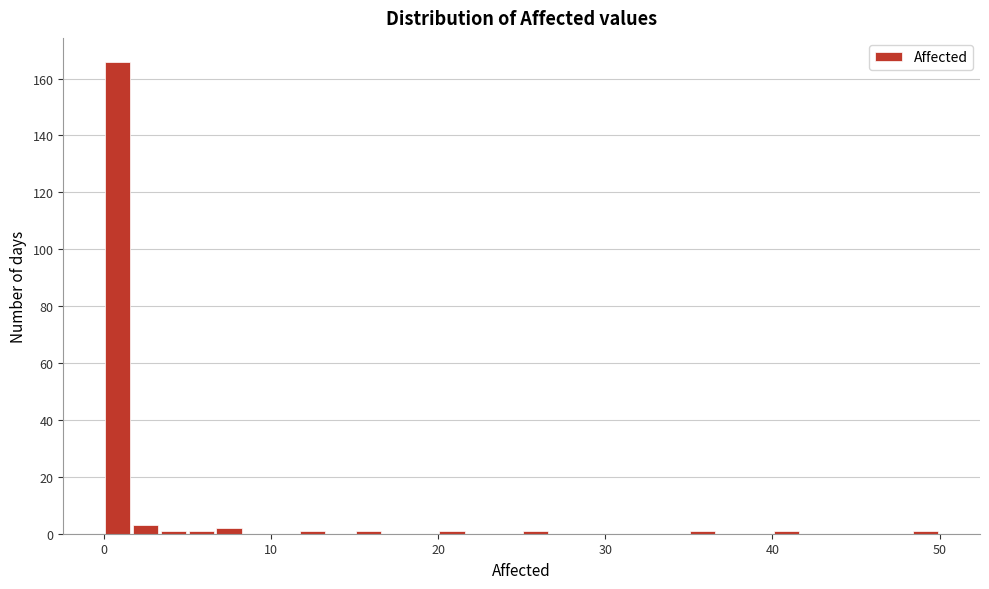

Around what value on the x-axis is the tallest bar? Give the approximate position of its centre, as read against the axis.

1